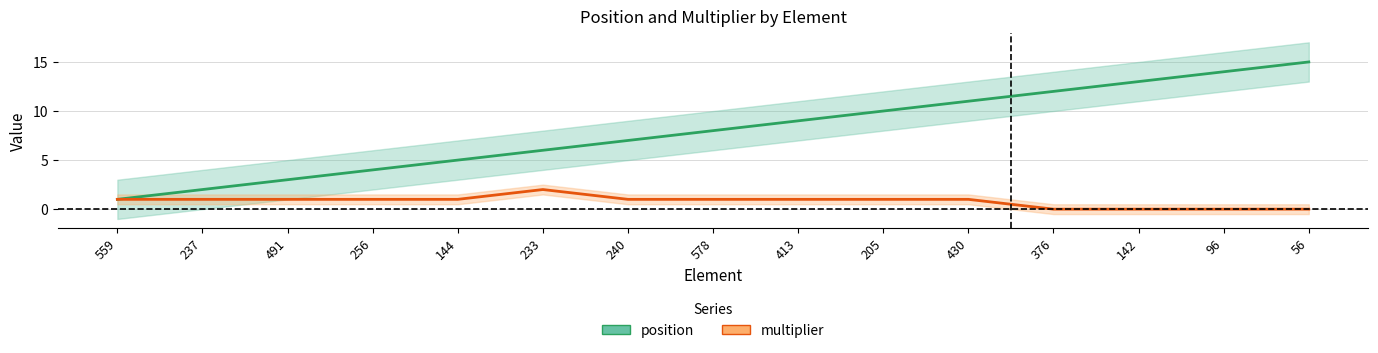

True or false: position has more than 2 points higher than both neighbors.

False